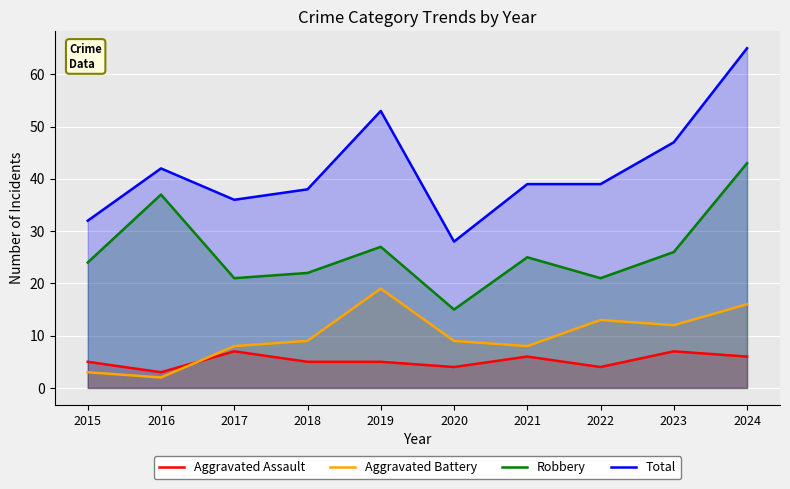

Reading right to left, what are all the values shown in this chart?

Aggravated Assault: 6	7	4	6	4	5	5	7	3	5
Aggravated Battery: 16	12	13	8	9	19	9	8	2	3
Robbery: 43	26	21	25	15	27	22	21	37	24
Total: 65	47	39	39	28	53	38	36	42	32